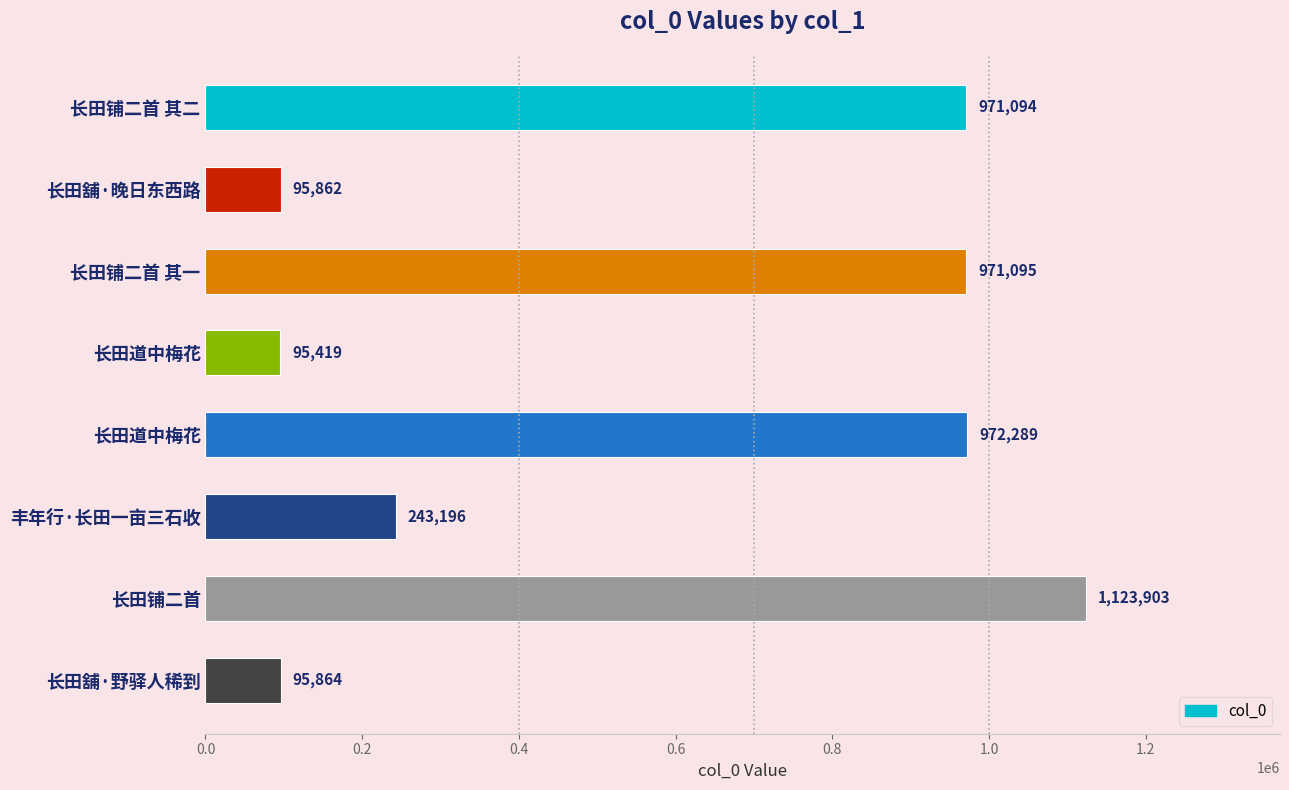

What is the smallest value displayed?

95419